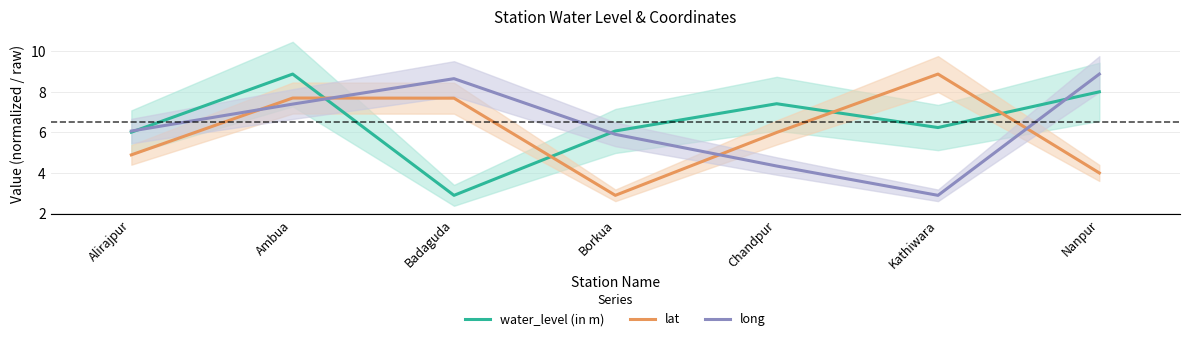

What are all the series names shown in the legend?

water_level (in m), lat, long